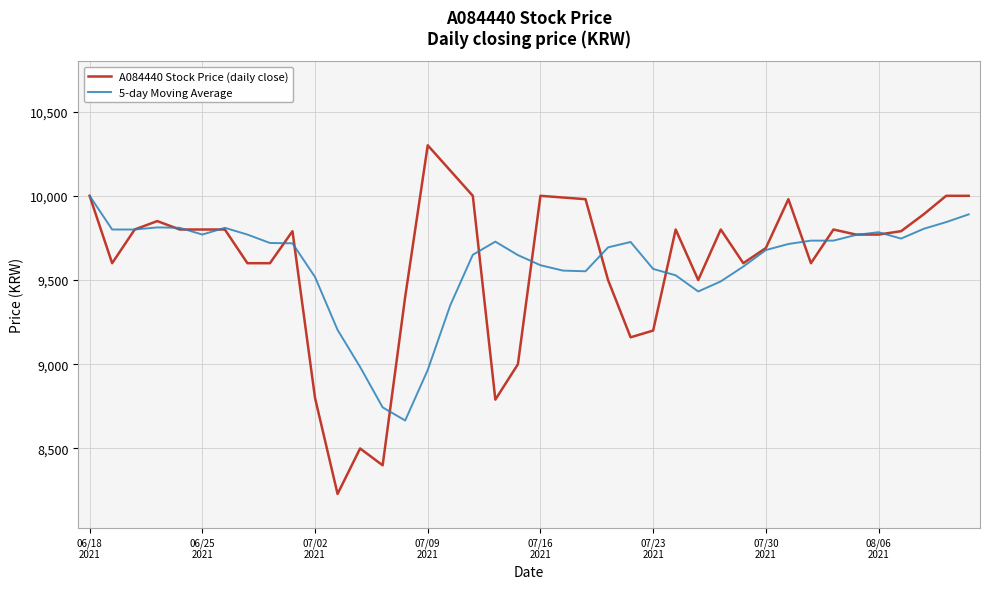

What is the minimum value for A084440 Stock Price (daily close)?

8230.0